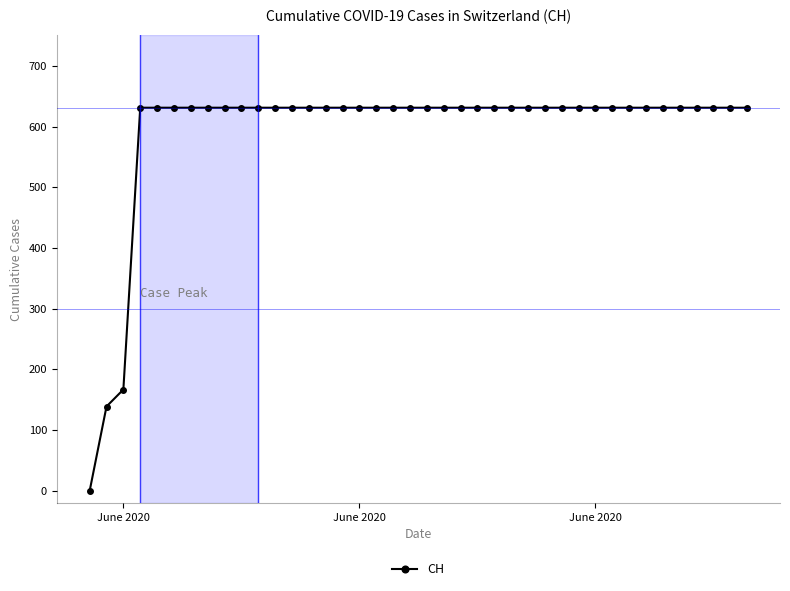

What is the difference between the second highest and minimum values?

631